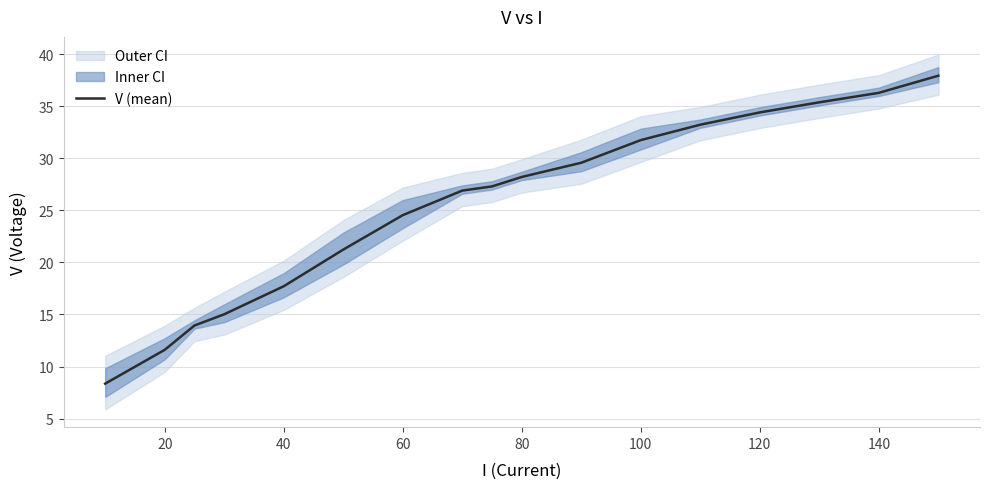

What is the maximum value for V (mean)?

37.9